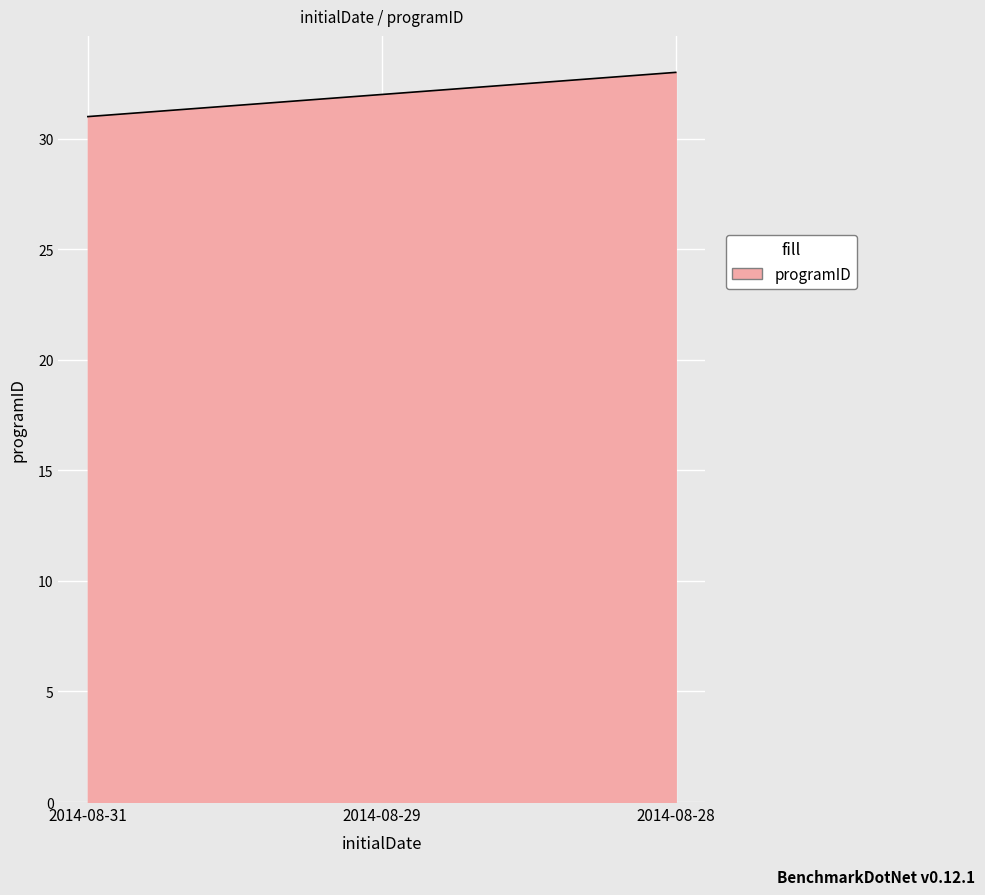

What is the difference between the maximum and minimum values?

2.0